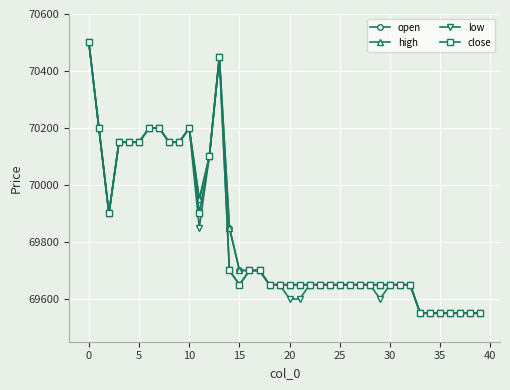

Does the chart have visible grid lines?

Yes